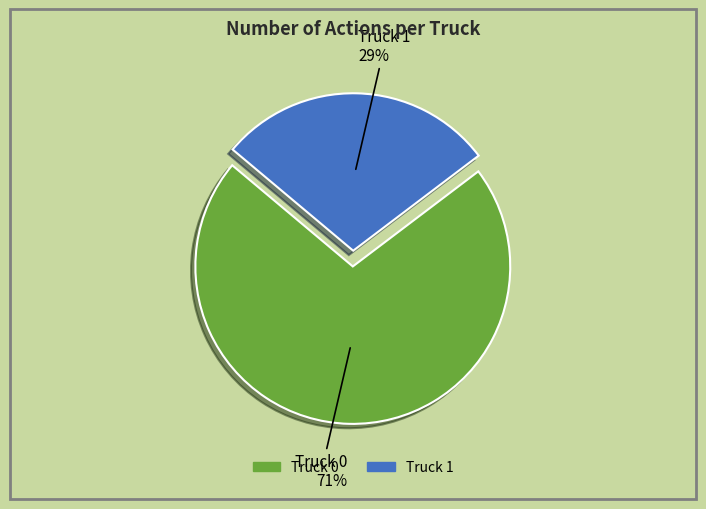

Is the sum of Truck 0 and Truck 1 greater than half?

Yes